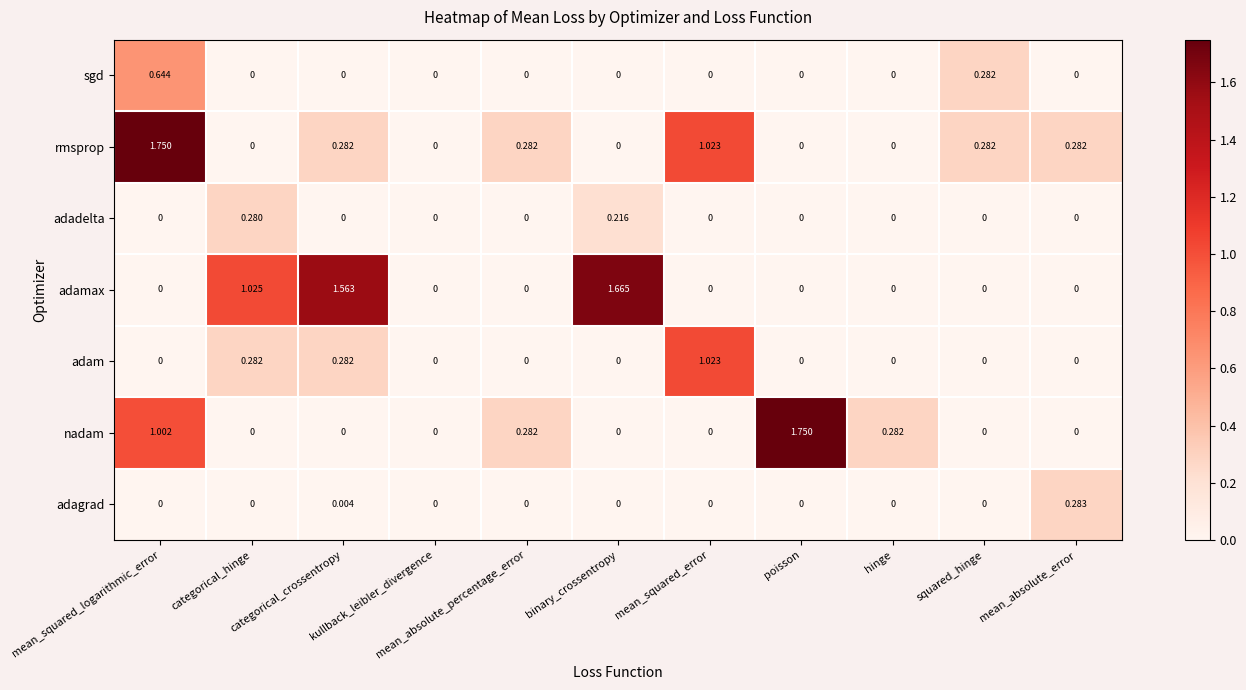

Between mean_squared_error and squared_hinge, which series saw the biggest shift?

adam